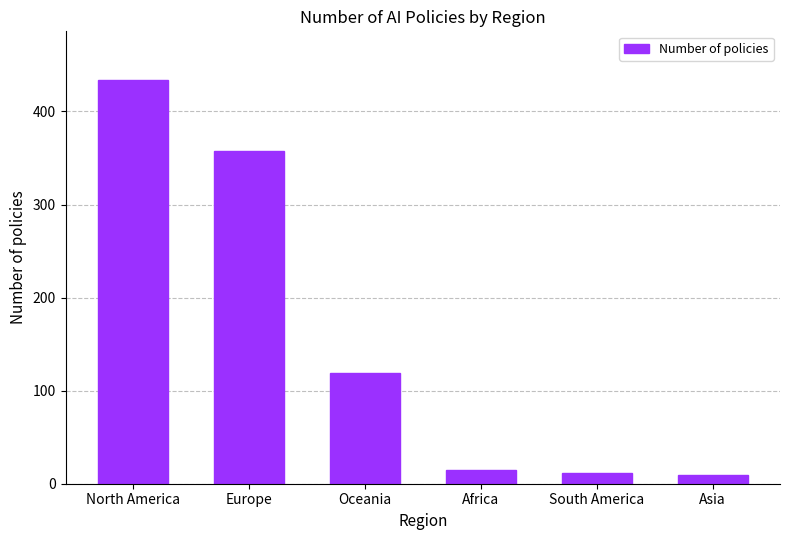

Read the value at Africa.

15